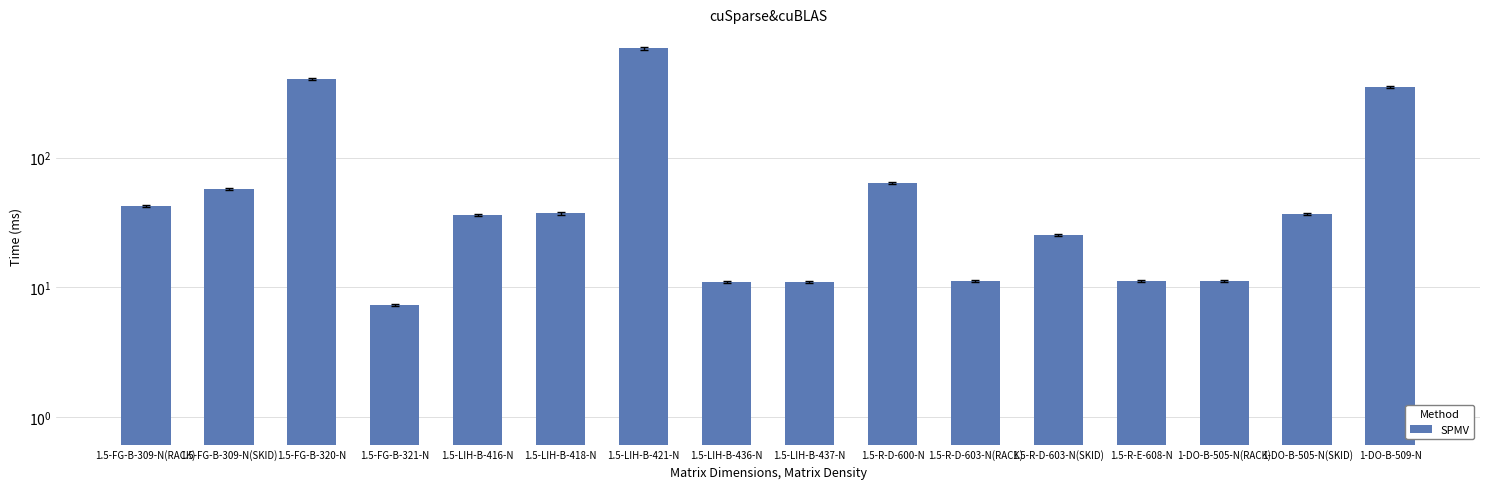

What is the label of the 2nd bar from the left?

1.5-FG-B-309-N(SKID)